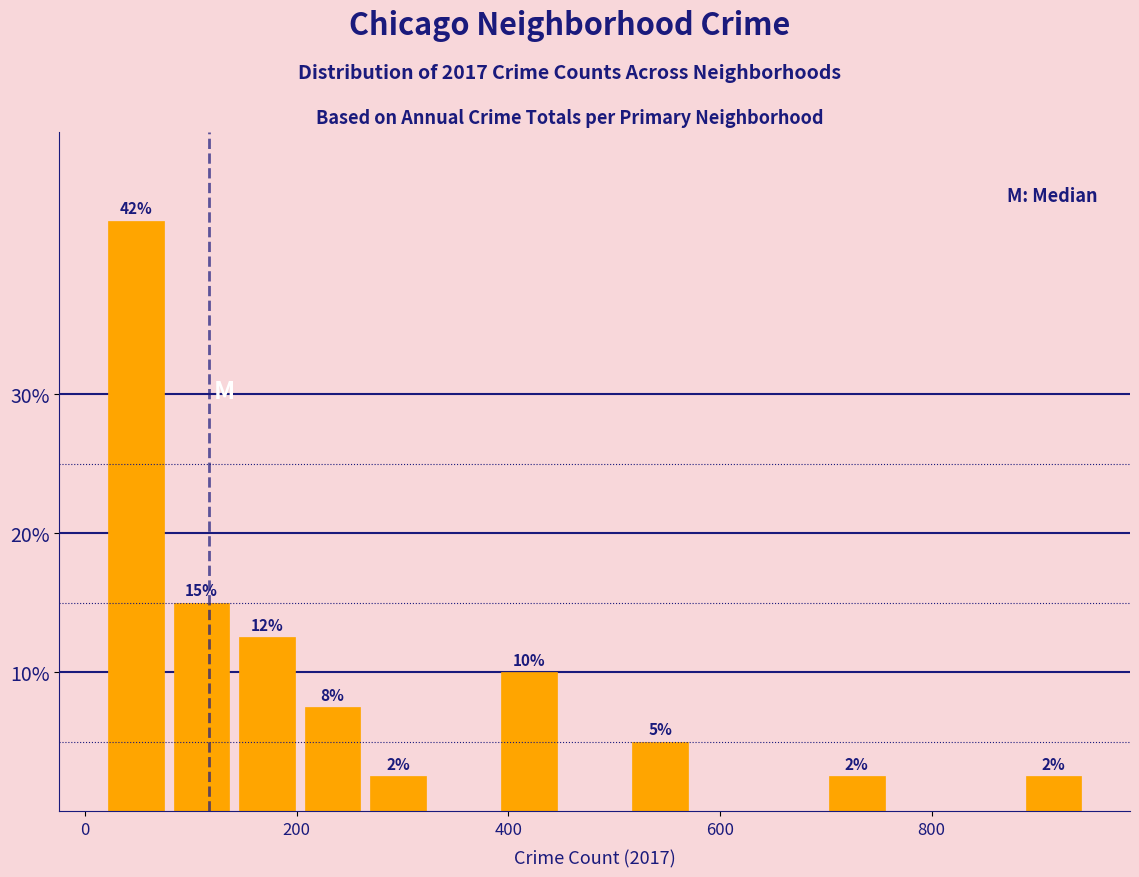

Around what value on the x-axis is the tallest bar? Give the approximate position of its centre, as read against the axis.

40